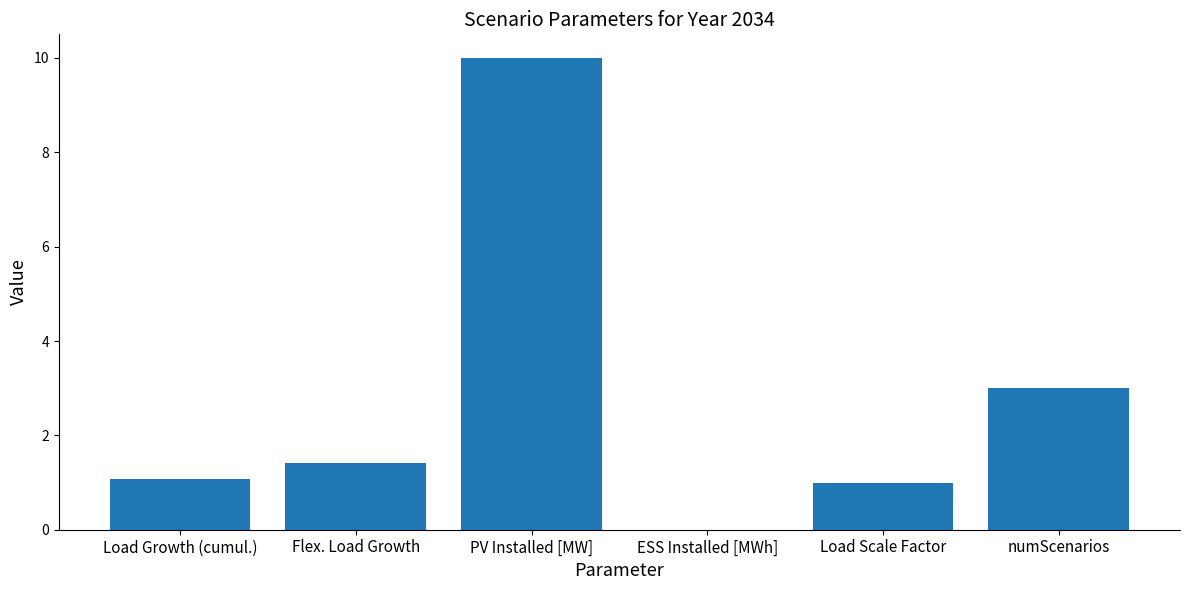

Reading left to right, list all the values displayed in this chart.

1.1	1.4	10.0	0.0	1.0	3.0